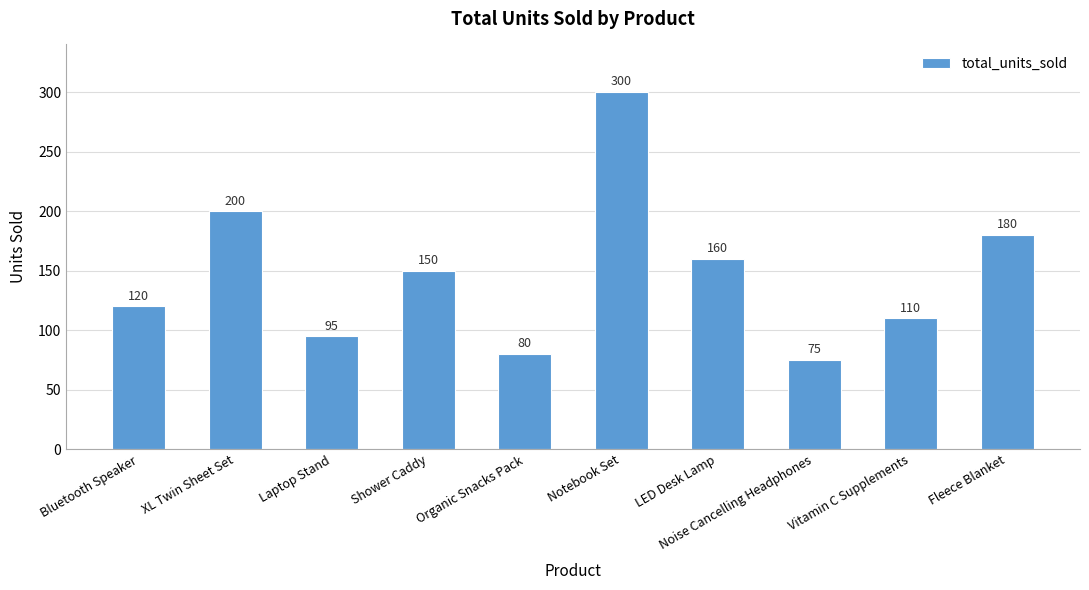

What is the ratio of the value at Vitamin C Supplements to the value at Organic Snacks Pack?

1.4